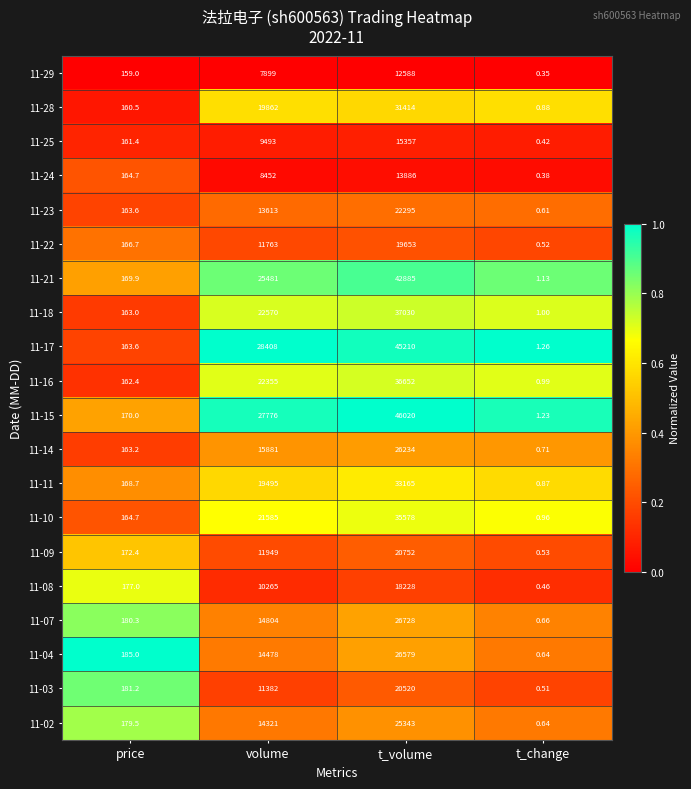

At which category does the chart reach its peak across all series?

t_volume